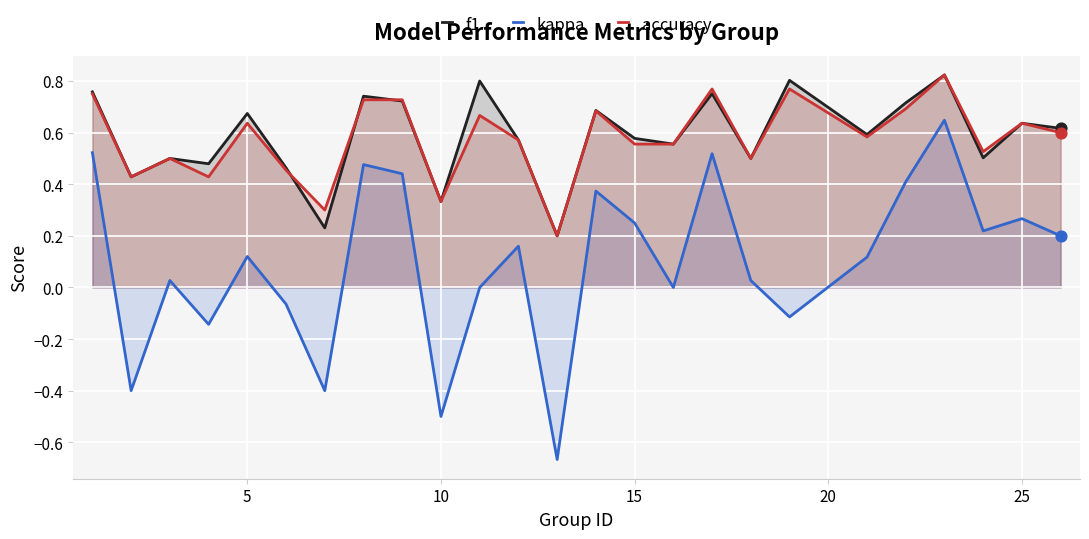

Which series has the largest total across all categories?

f1